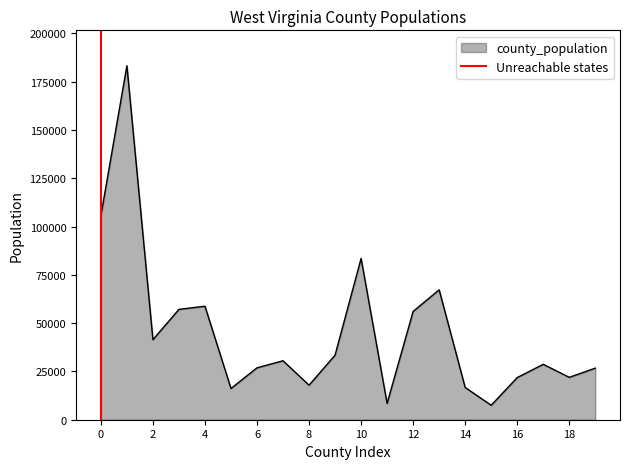

What is the maximum value for county_population?

183279